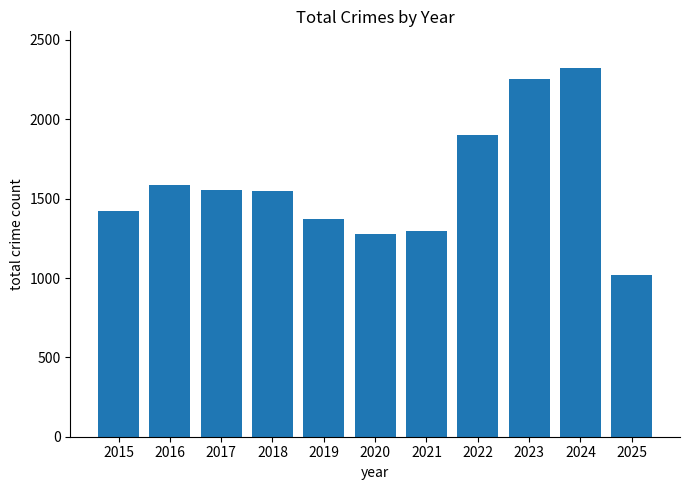

What is the change in value from 2018 to 2021?

-254